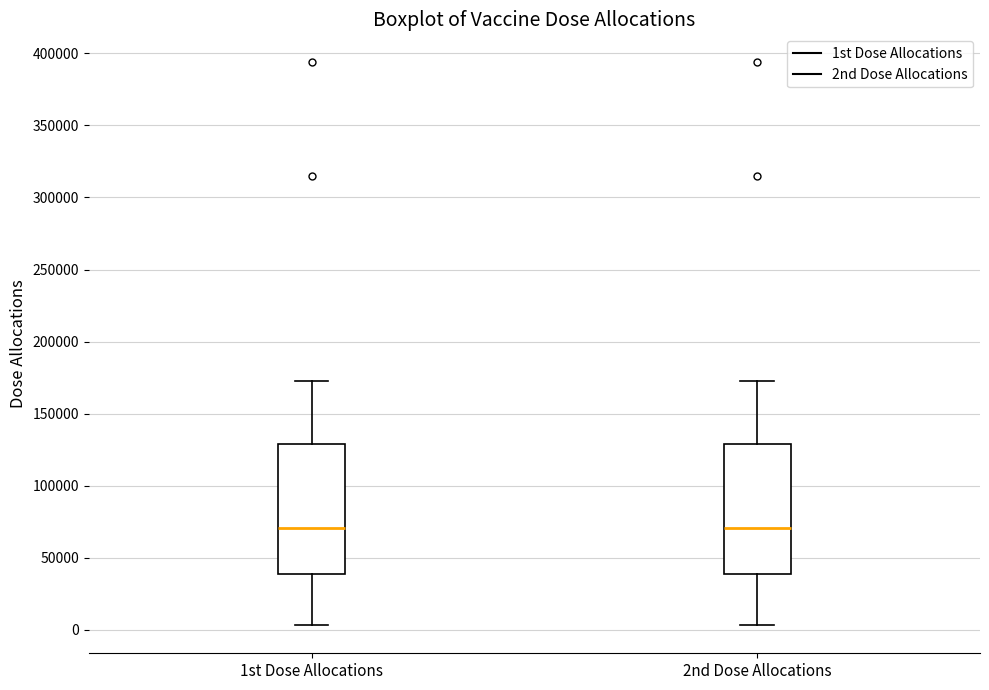

Where is the lower edge of the box for 2nd Dose Allocations on the y-axis? The values are not printed on the chart, so give them approximately, as read against the axis.

40000